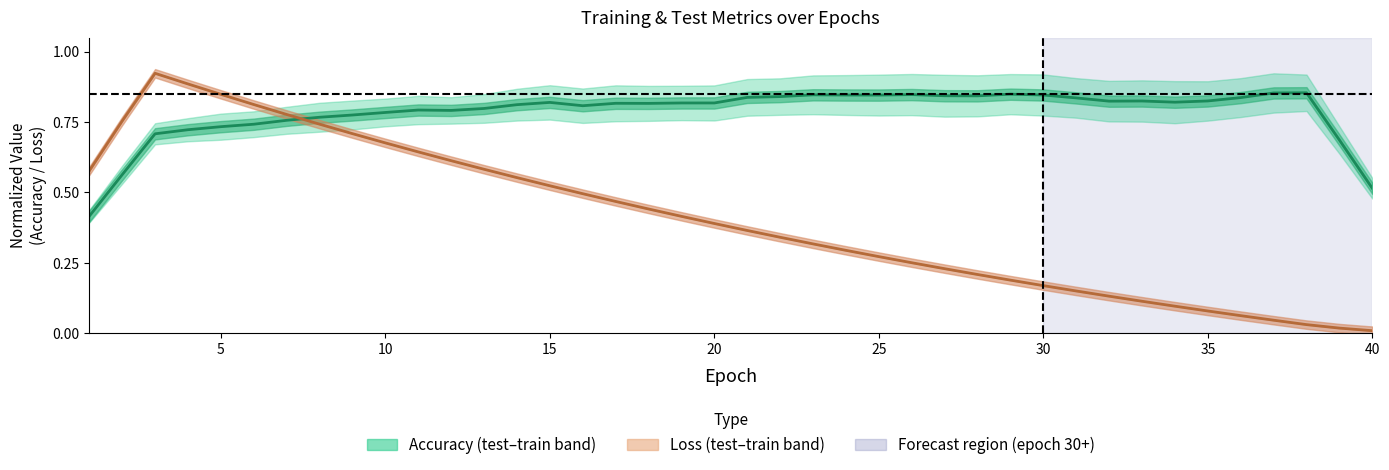

Reading left to right, transcribe all the data shown in this chart.

Accuracy (mean): 0.4	0.6	0.7	0.7	0.7	0.7	0.8	0.8	0.8	0.8	0.8	0.8	0.8	0.8	0.8	0.8	0.8	0.8	0.8	0.8	0.8	0.8	0.8	0.8	0.8	0.8	0.8	0.8	0.8	0.8	0.8	0.8	0.8	0.8	0.8	0.8	0.9	0.9	0.7	0.5
Loss (mean): 0.6	0.8	0.9	0.9	0.8	0.8	0.8	0.7	0.7	0.7	0.6	0.6	0.6	0.6	0.5	0.5	0.5	0.4	0.4	0.4	0.4	0.3	0.3	0.3	0.3	0.3	0.2	0.2	0.2	0.2	0.2	0.1	0.1	0.1	0.1	0.1	0.0	0.0	0.0	0.0